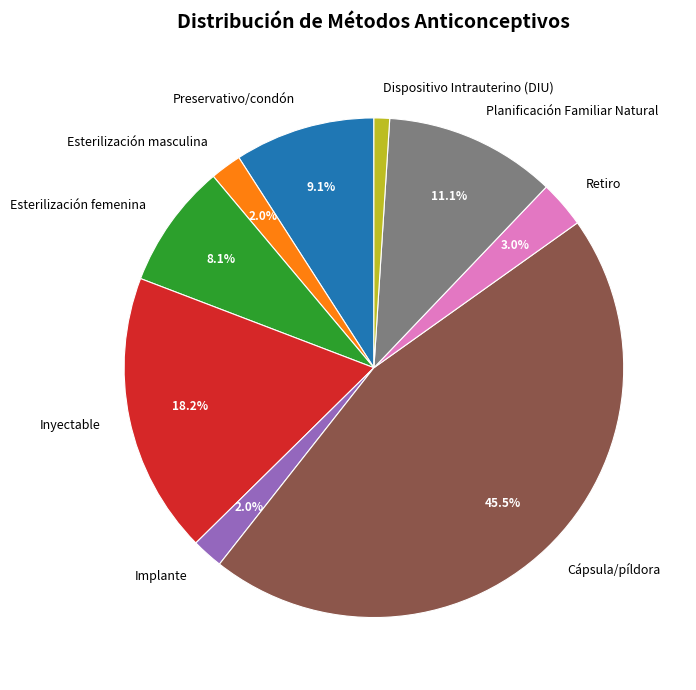

Which category has the biggest portion of the pie?

Cápsula/píldora